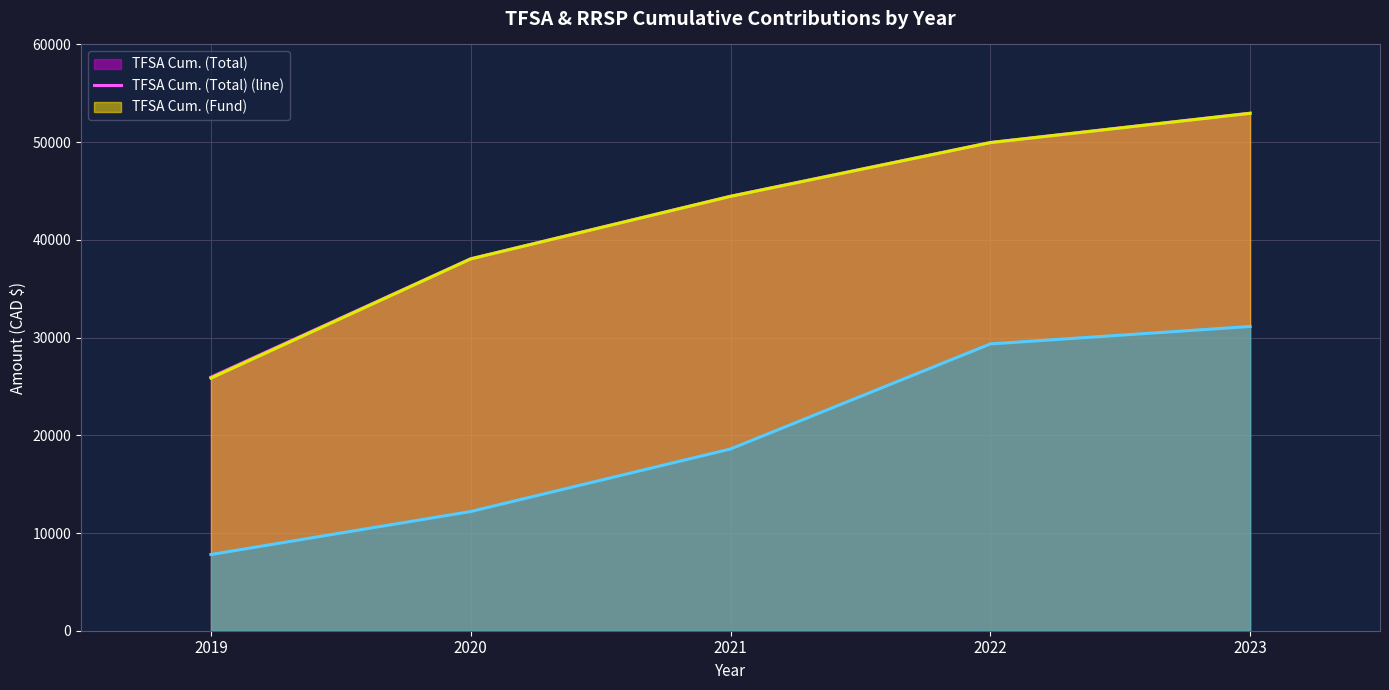

Read the RRSP Cum. (Fund) (line) value at 2019.

7800.0